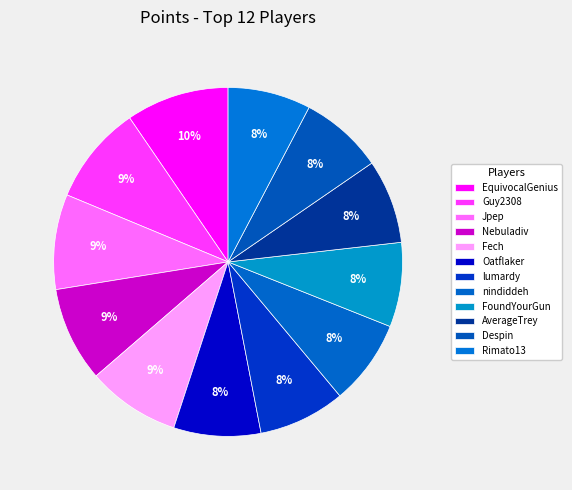

Count the number of slices in the pie.

12